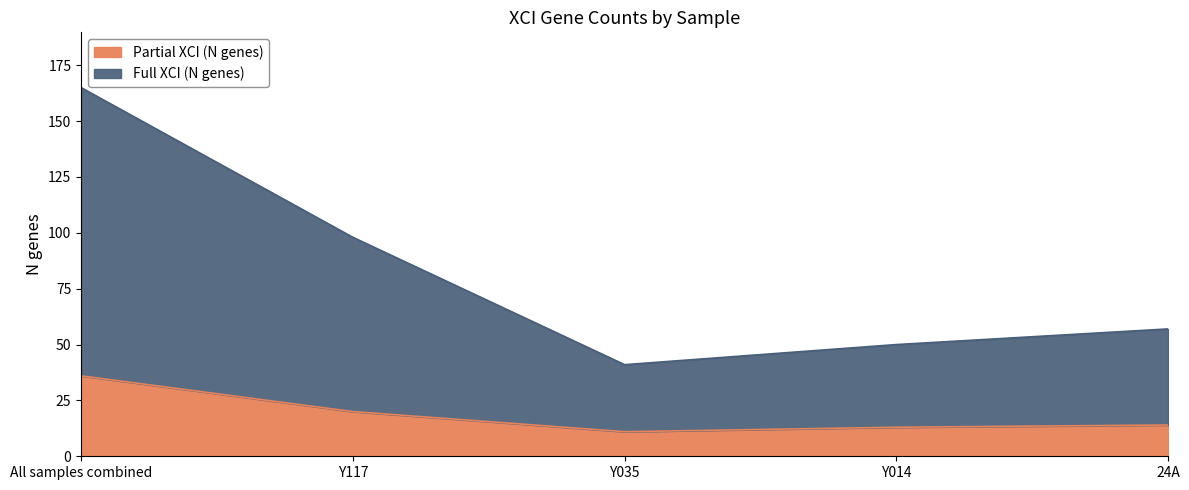

What is the spread (max minus min) of values at Y014?

37